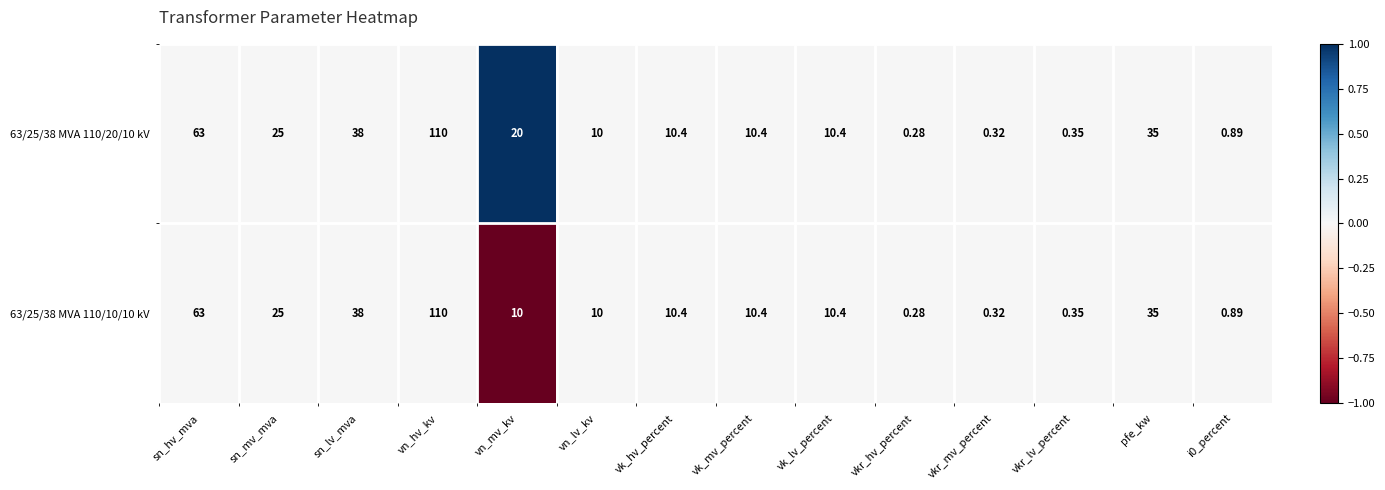

Which label corresponds to the largest value in the chart?

vn_hv_kv